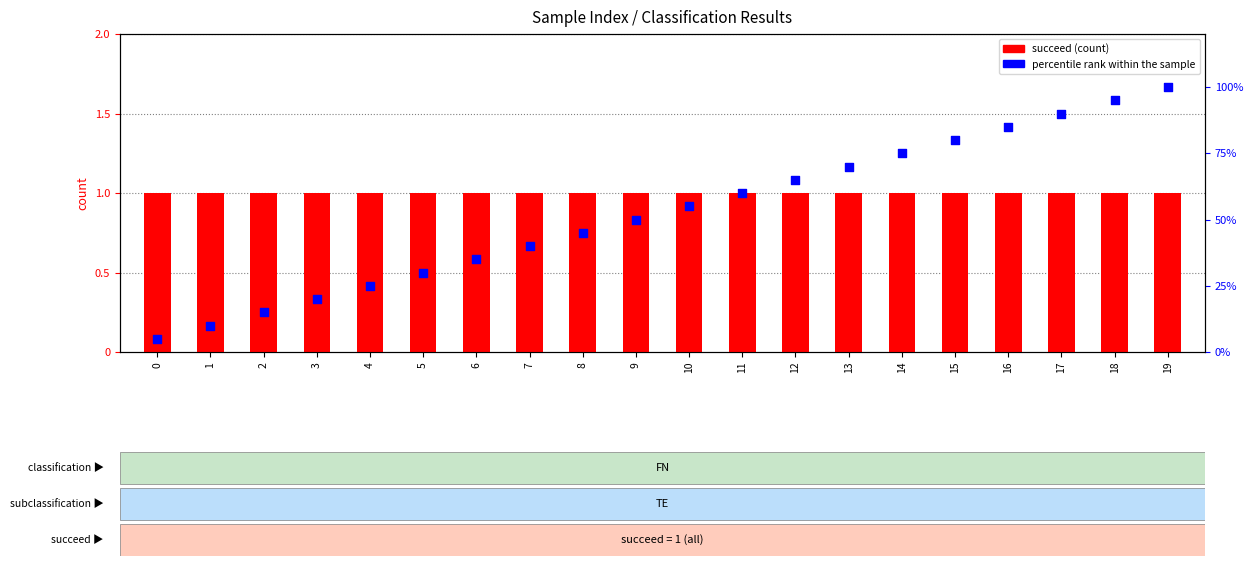

At which category is the sum across all series the highest?

19